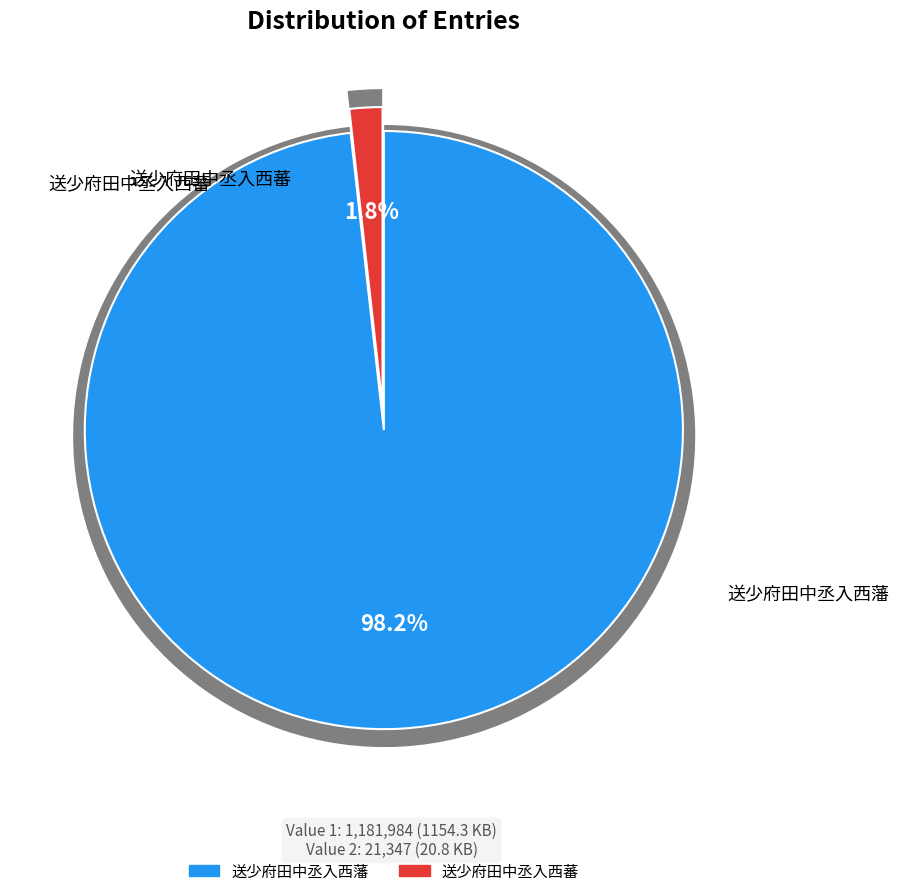

Rank the categories by value from highest to lowest.

送少府田中丞入西藩, 送少府田中丞入西蕃